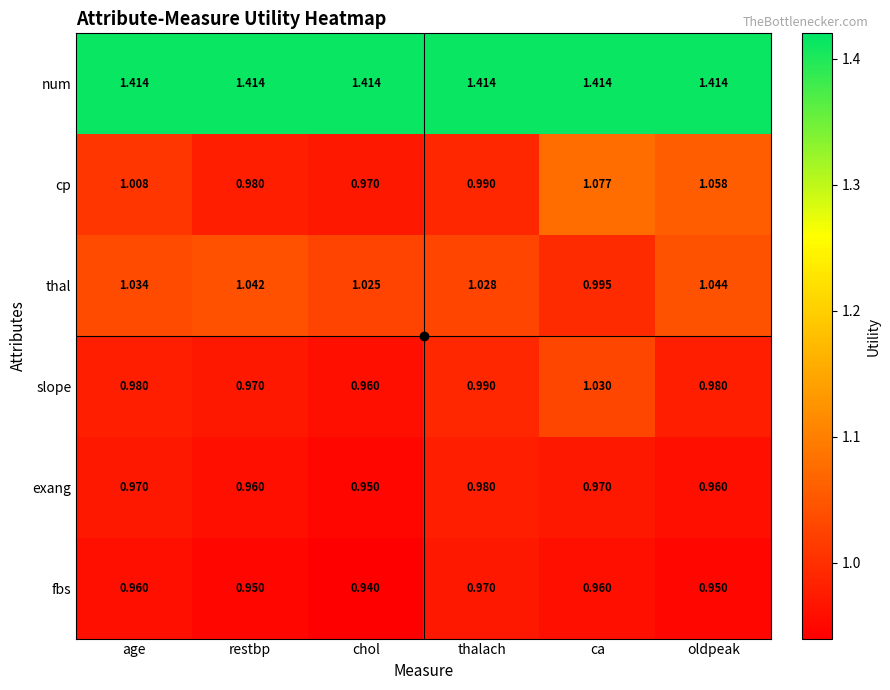

List the series in order of their peak value, highest first.

num, cp, thal, slope, exang, fbs